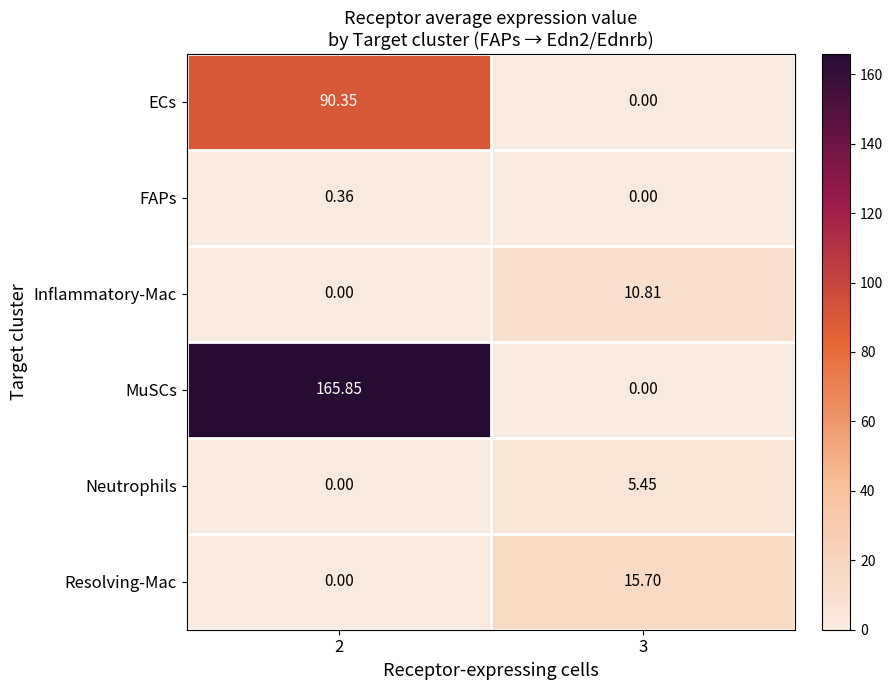

Which series has the largest total across all categories?

MuSCs